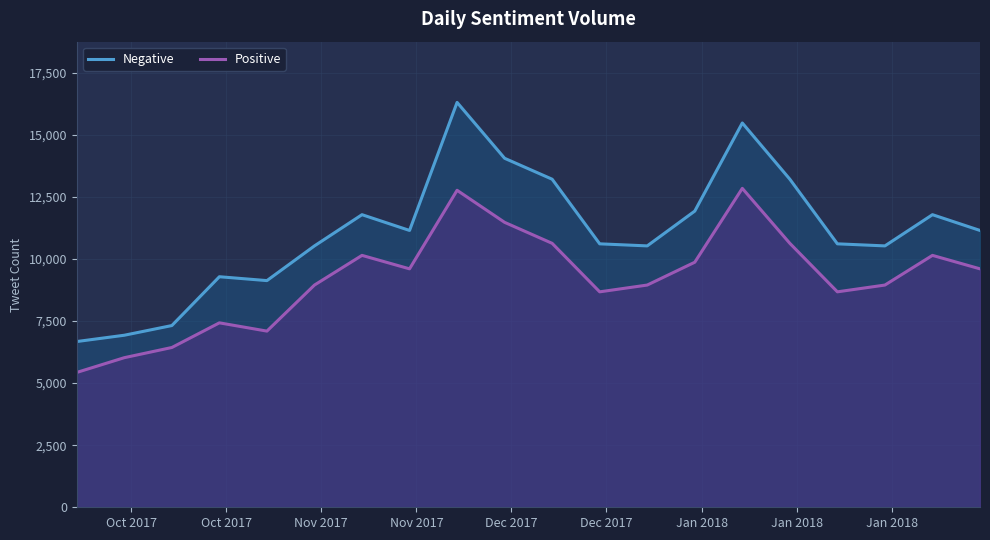

What is the minimum value for Positive?

5431